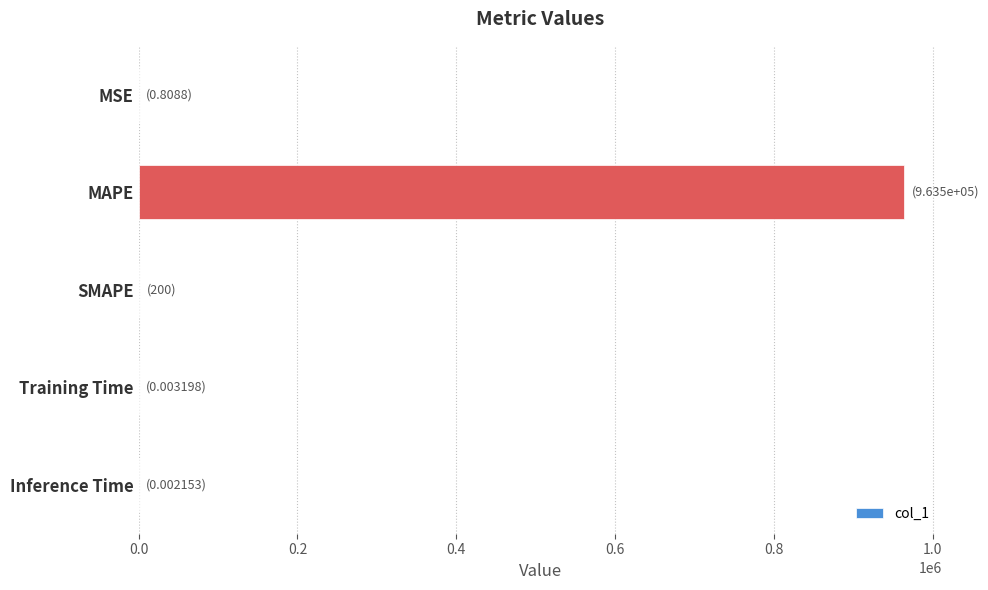

What is the sum of all values?

963669.6